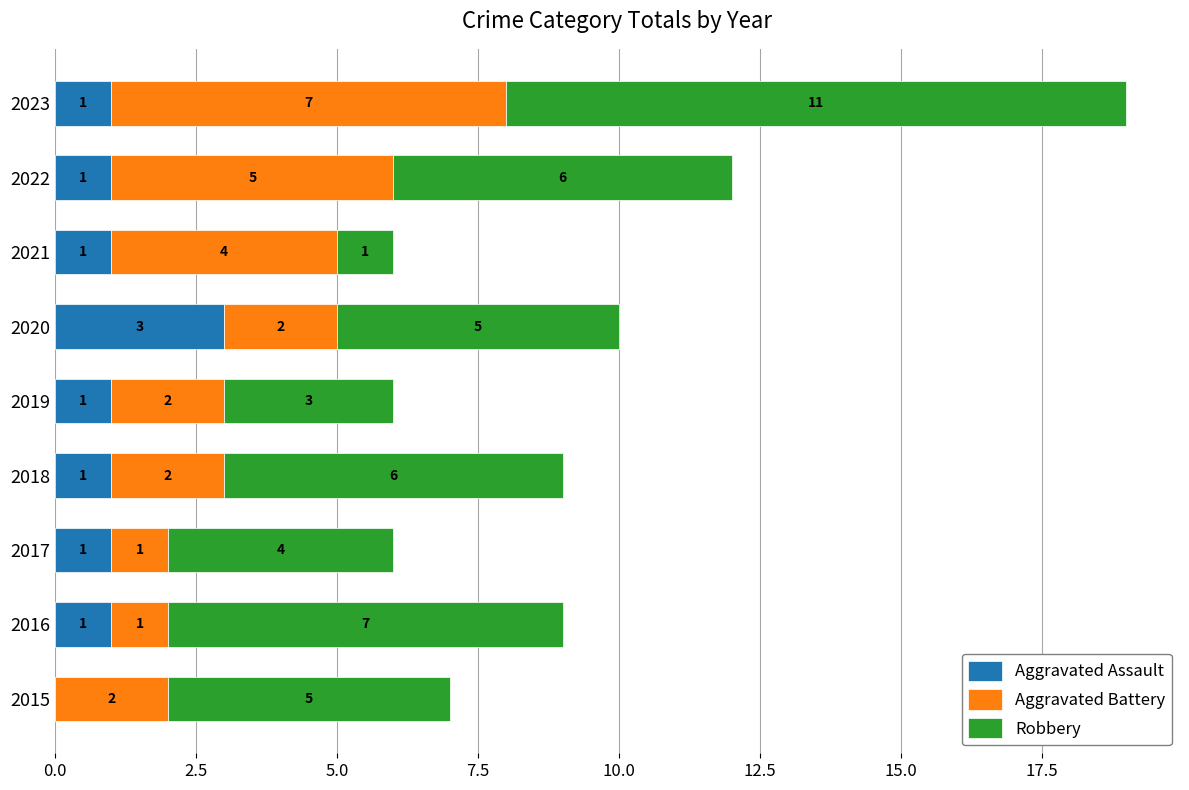

What is the sum of all Aggravated Assault values?

10